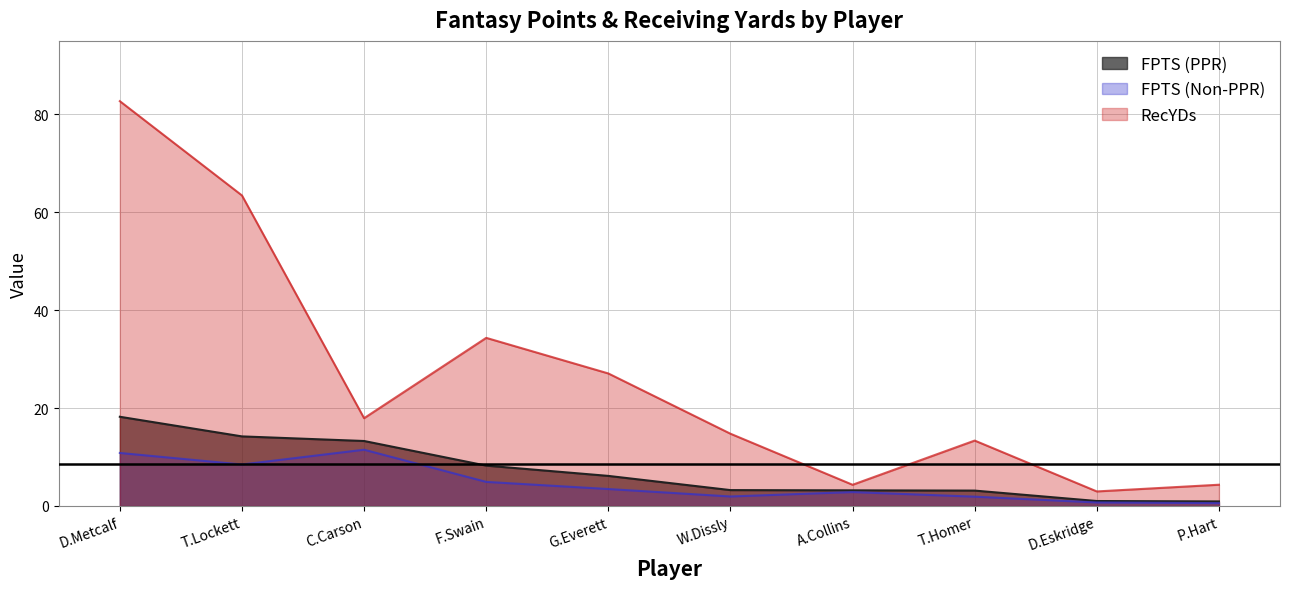

What is the difference between the maximum and second lowest values in the FPTS (PPR) series?

17.2